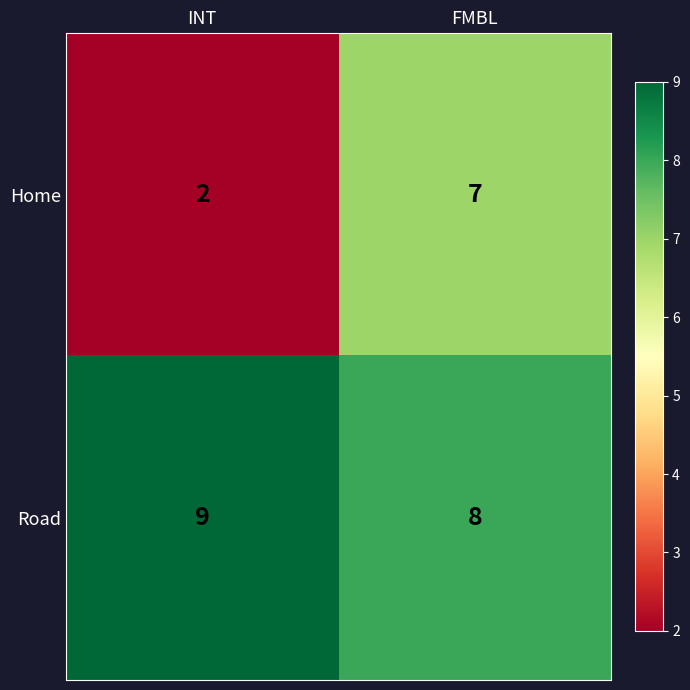

What is the maximum value shown in the chart?

9